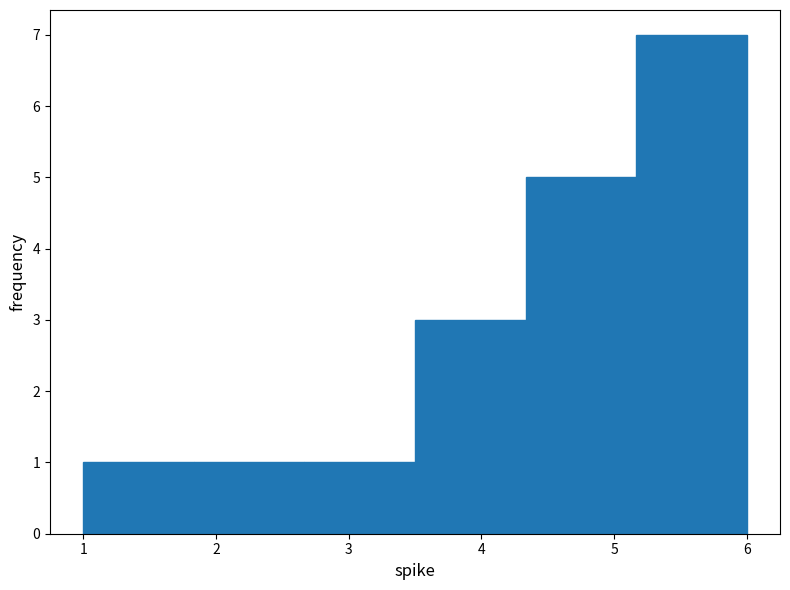

Reading left to right, list every bar in this chart as the range it spans on the x-axis followed by its height. Neither the bar edges nor the heights are printed on the chart, so give them approximately, as read against the axes.

1.0 to 1.8: 1
1.8 to 2.7: 1
2.7 to 3.5: 1
3.5 to 4.3: 3
4.3 to 5.2: 5
5.2 to 6.0: 7